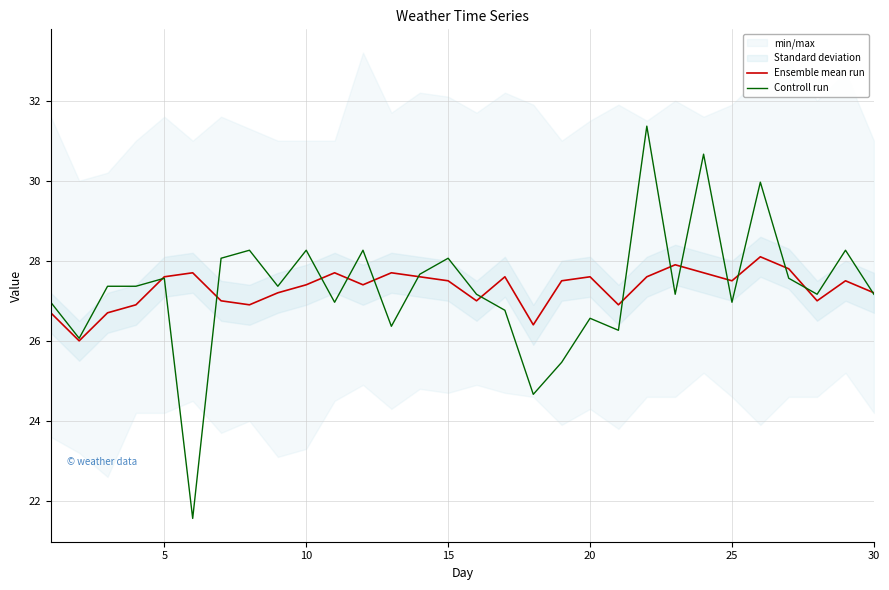

How many values in the Controll run series exceed 27?

19